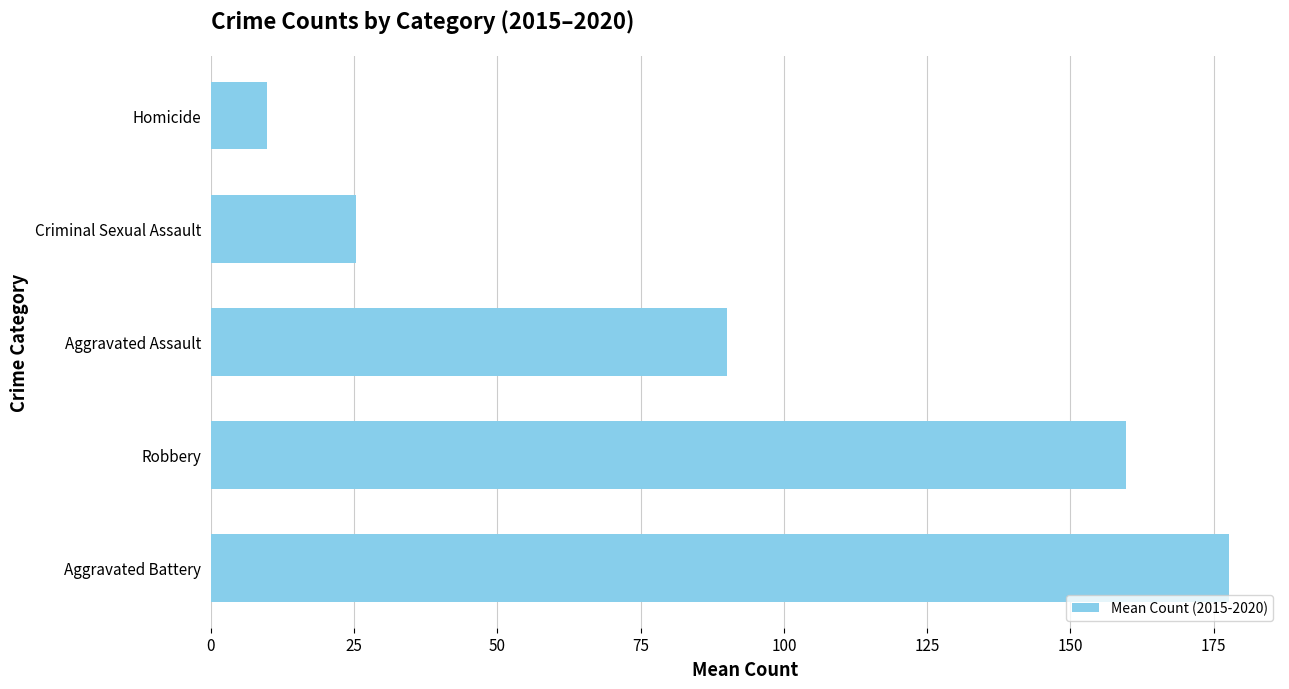

List the labels in order of value, largest first.

Aggravated Battery, Robbery, Aggravated Assault, Criminal Sexual Assault, Homicide